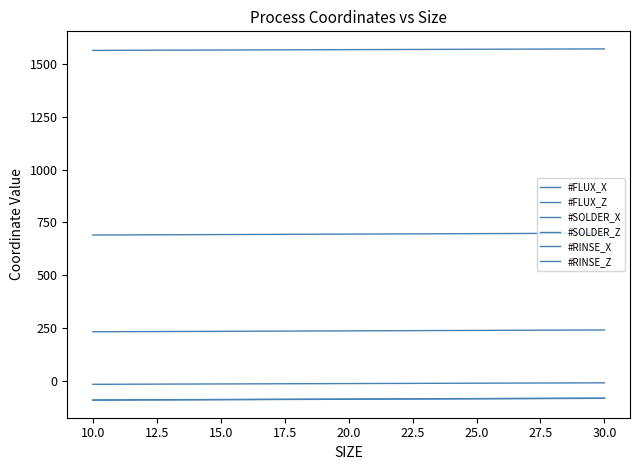

How many series are shown in this chart?

6